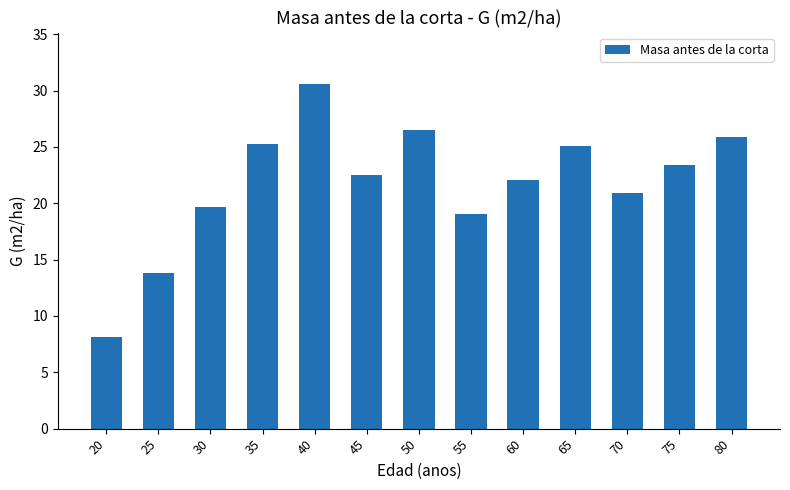

Are the bars horizontal?

No